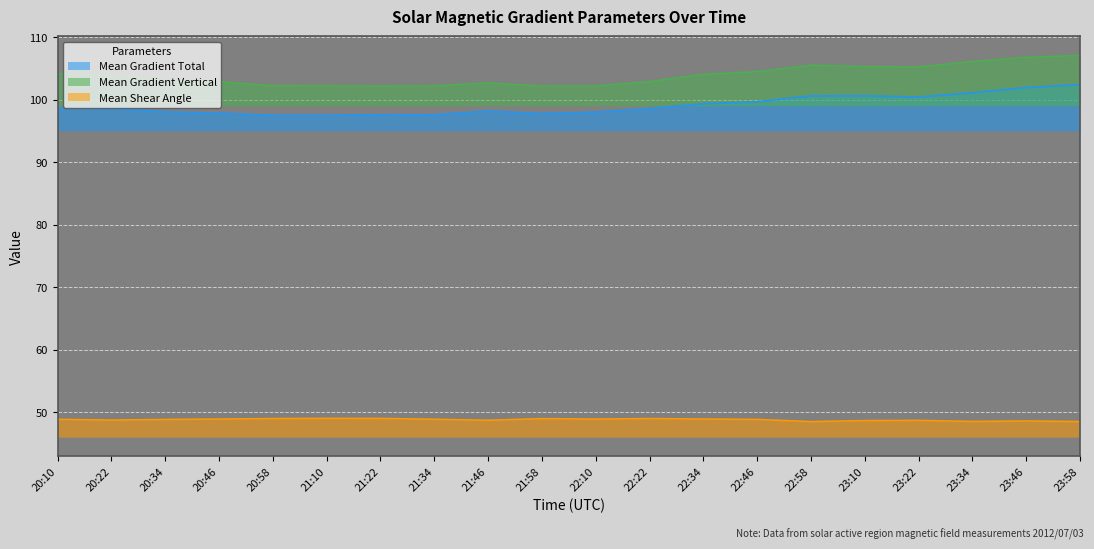

True or false: Mean Gradient Vertical and Mean Shear Angle cross at least once.

False